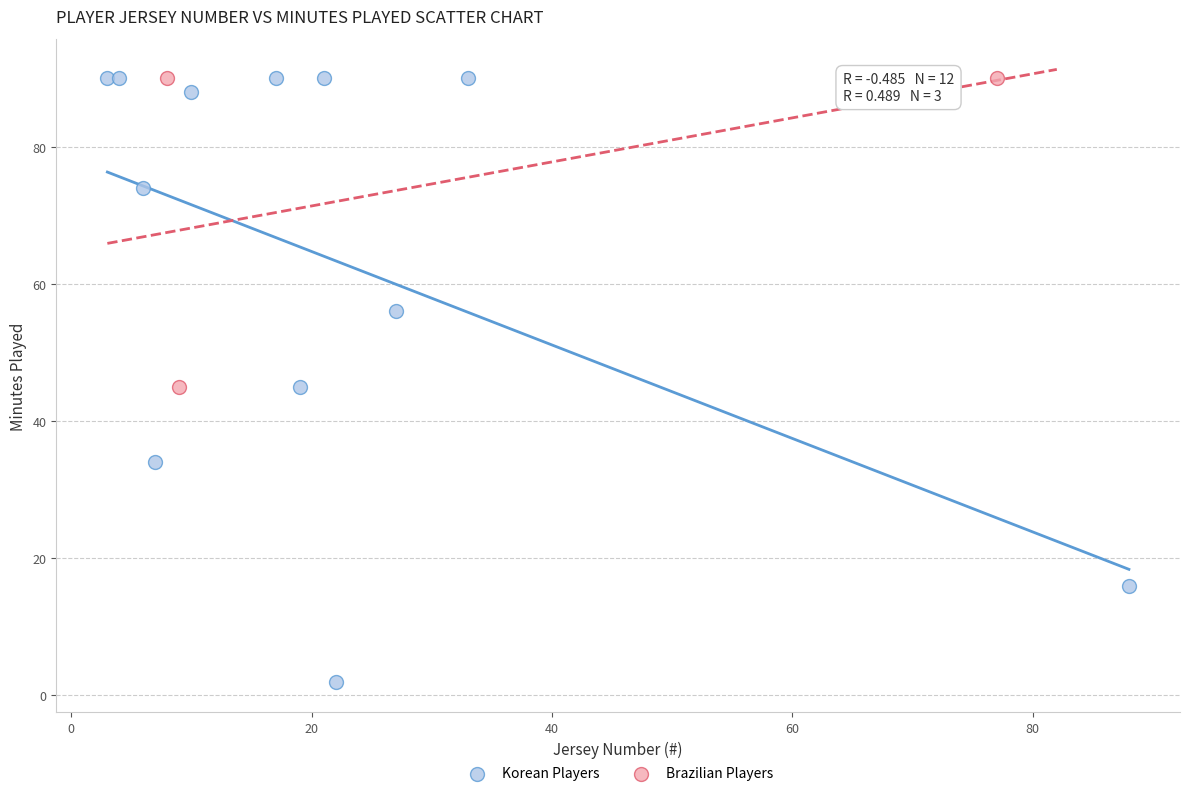

Which series reaches the minimum Y coordinate?

Korean Players